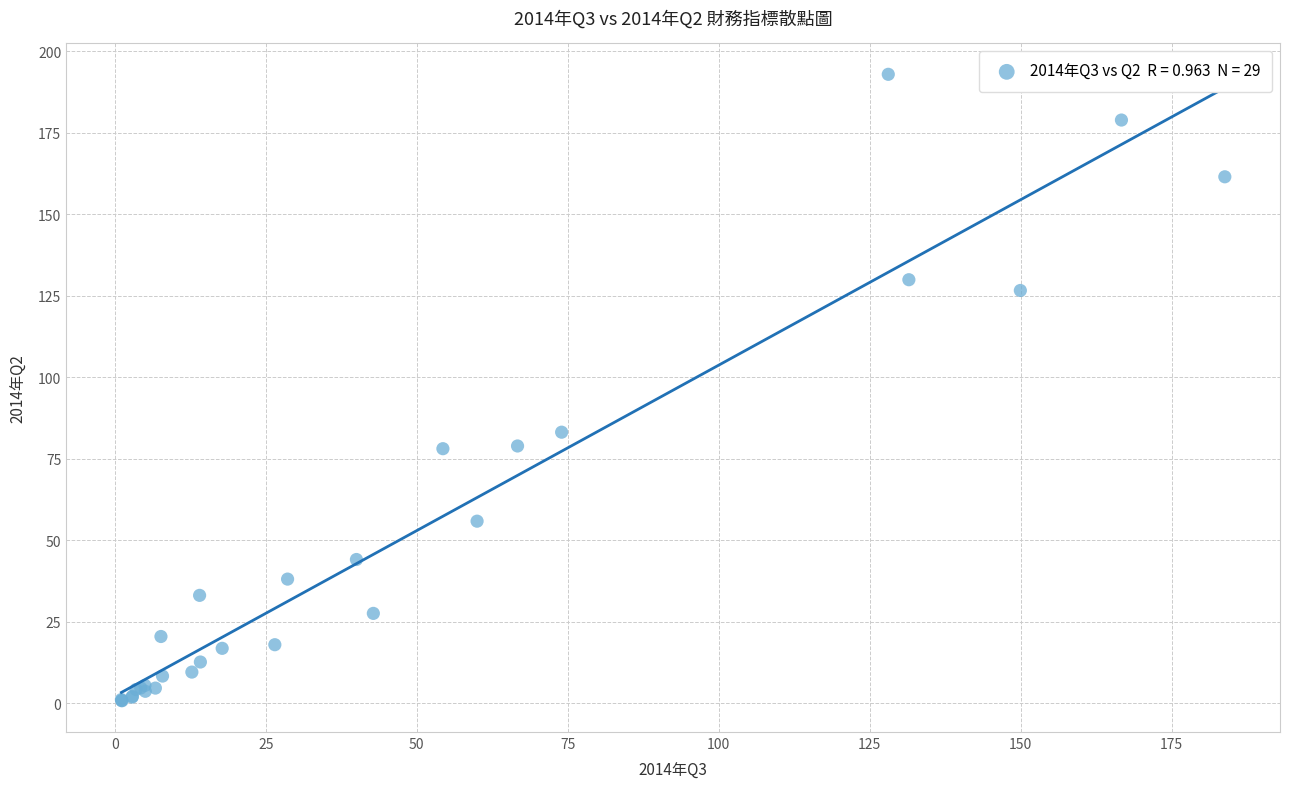

What Y value in the scatter plot is closest to 96?

83.2